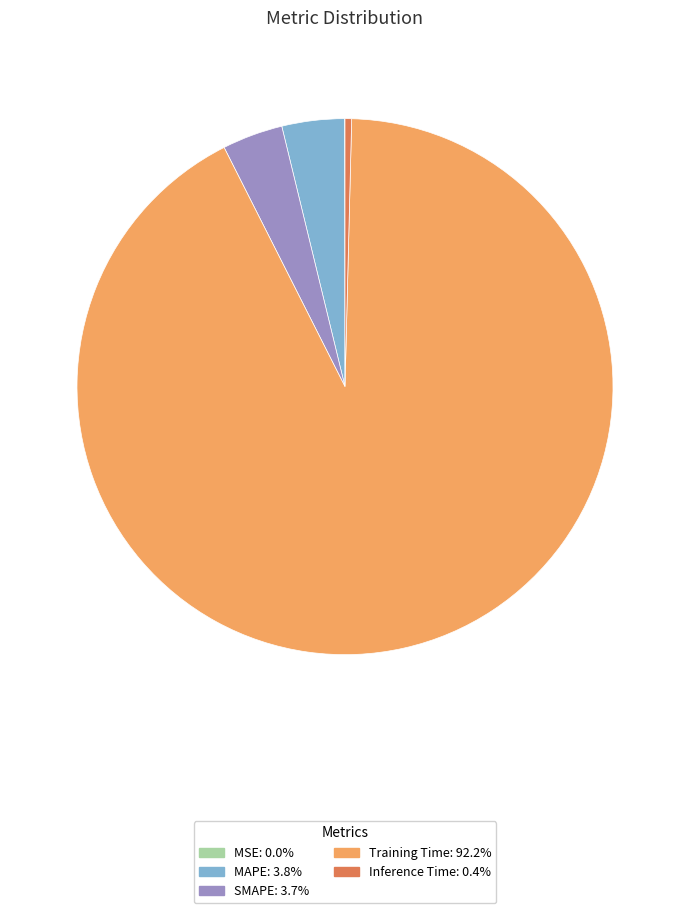

Is Training Time the majority of the pie?

Yes